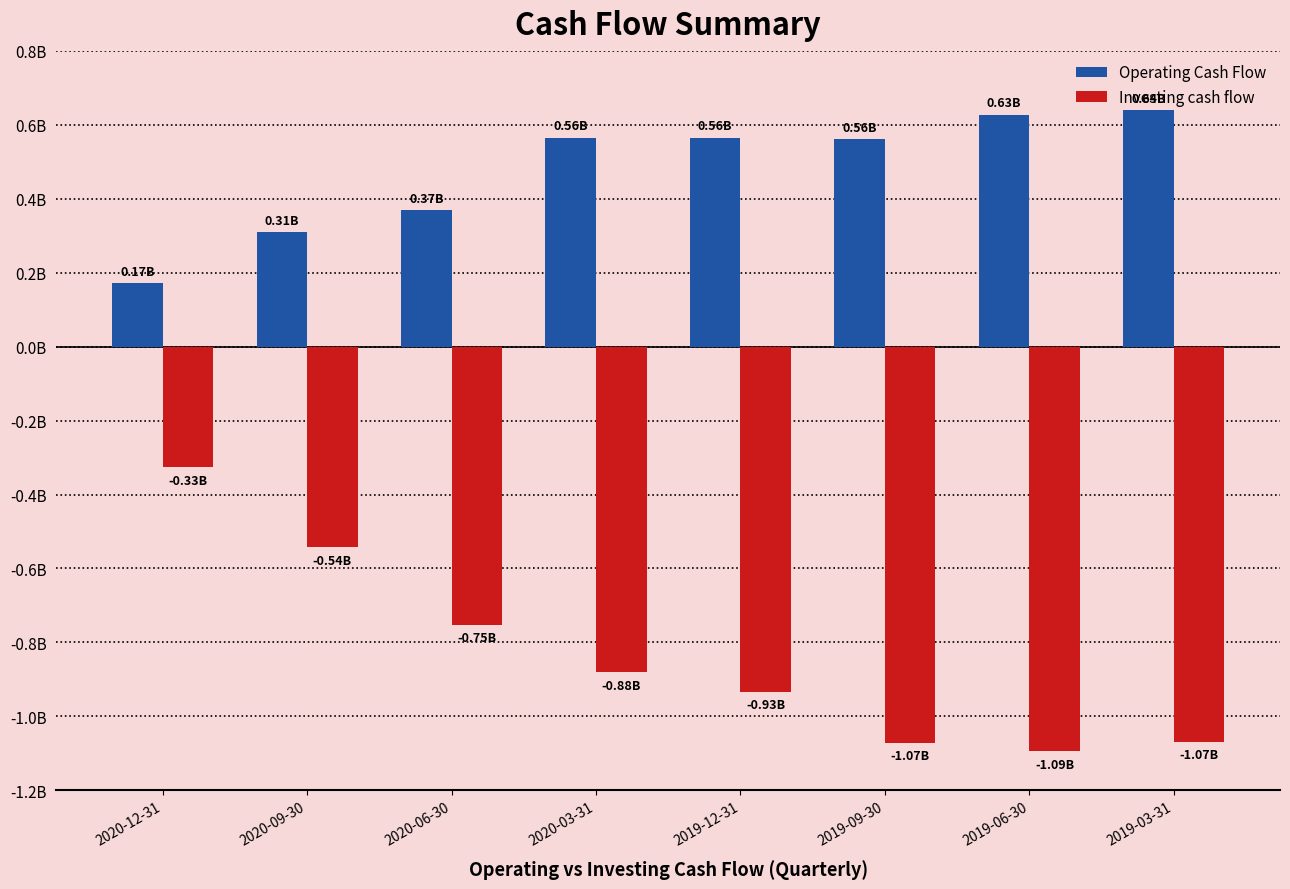

List the series in order of their overall mean, lowest first.

Investing cash flow, Operating Cash Flow